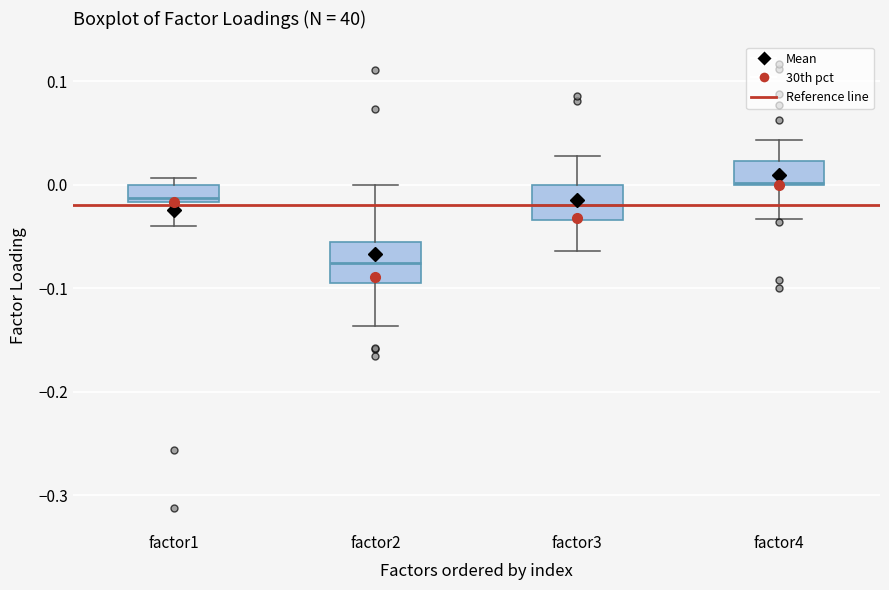

Where does the upper whisker of the box for factor3 end on the y-axis? The values are not printed on the chart, so give them approximately, as read against the axis.

0.03